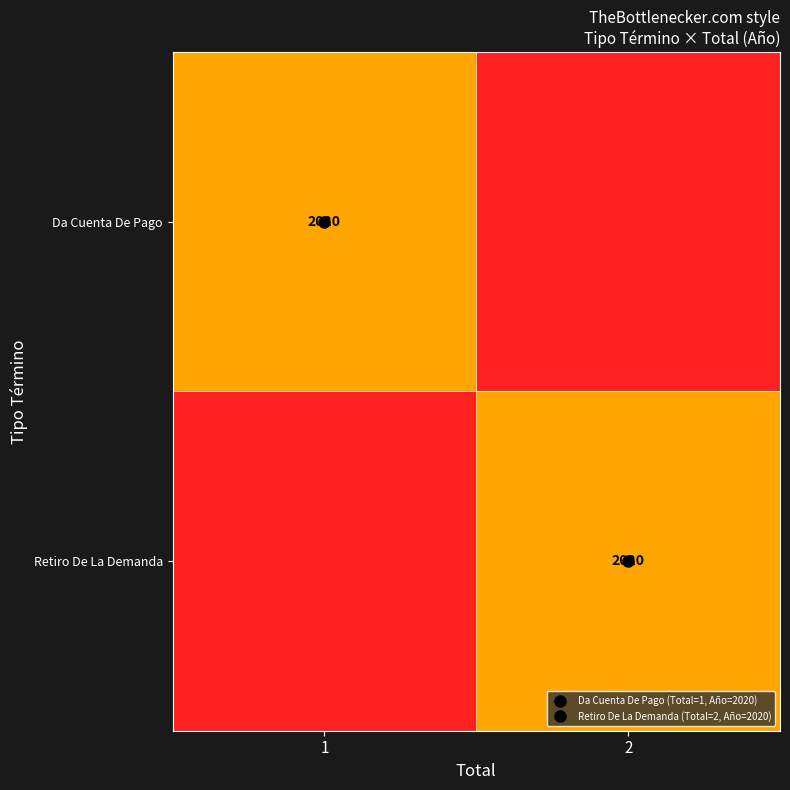

At which category is the sum across all series the highest?

1